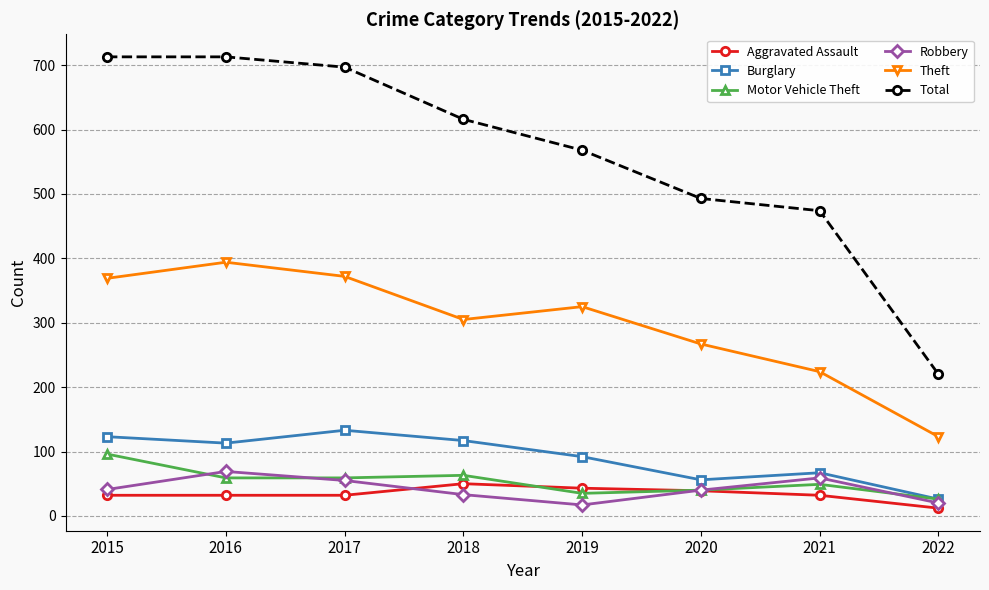

True or false: Total and Burglary cross at least once.

False